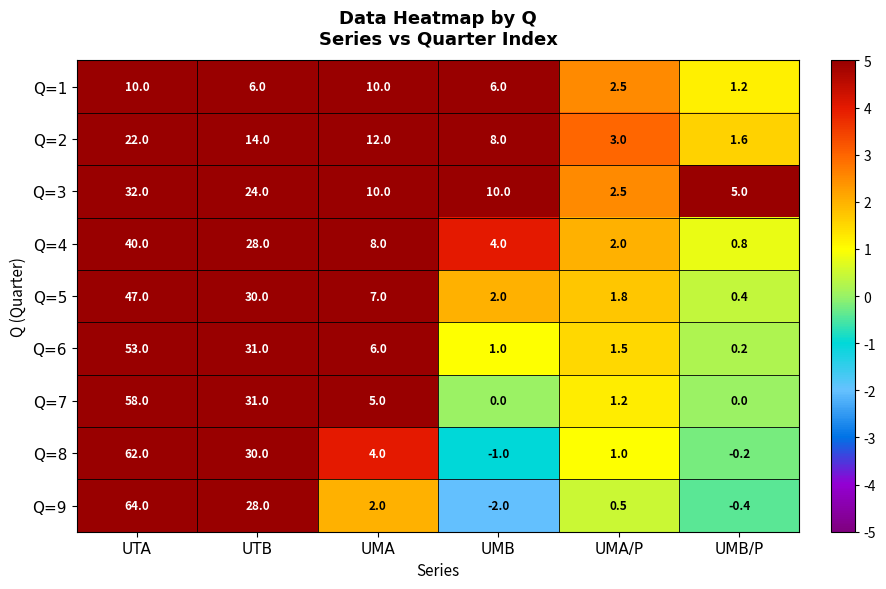

The Q=3 series shows 5.0 at UMB/P. True or false?

True